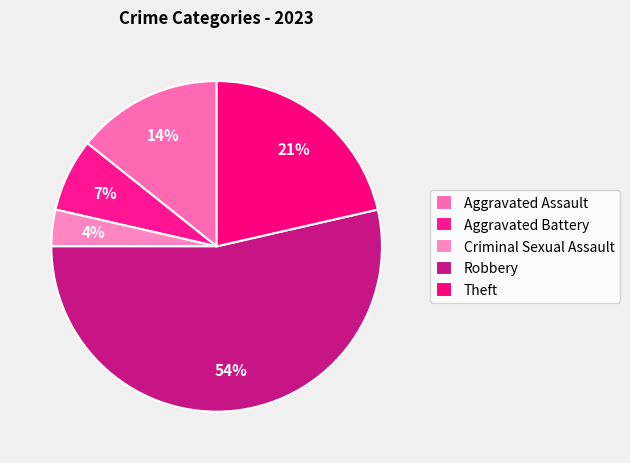

To the nearest percent, what is the difference between the largest and smallest slice percentages?

50%